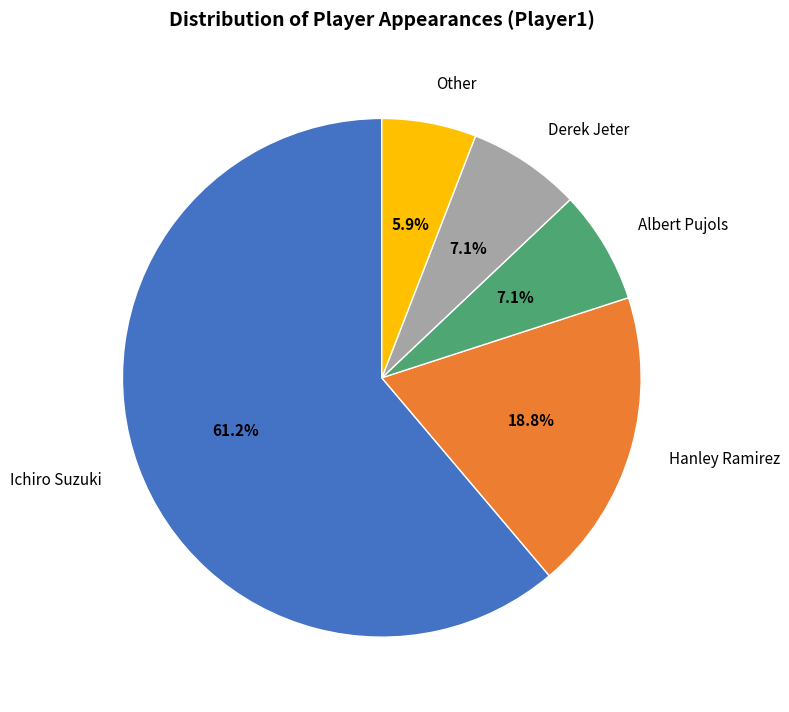

Between Other and Albert Pujols, which is larger?

Albert Pujols